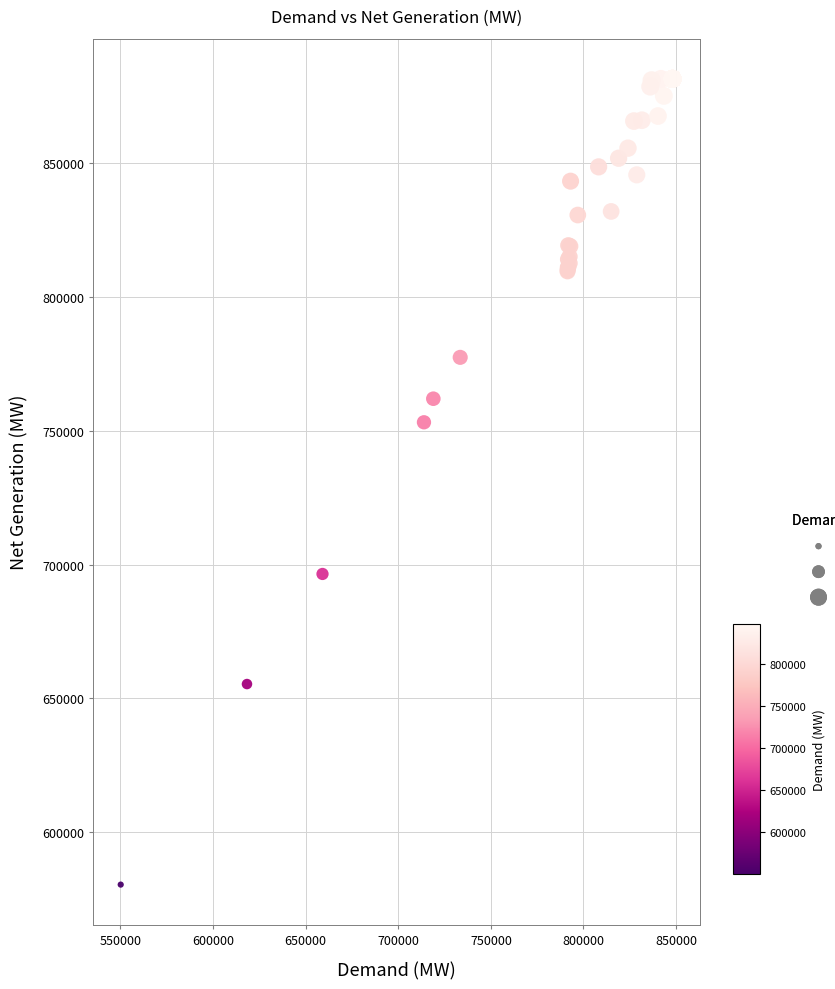

What Y value in the scatter plot is closest to 730951?

753176.0